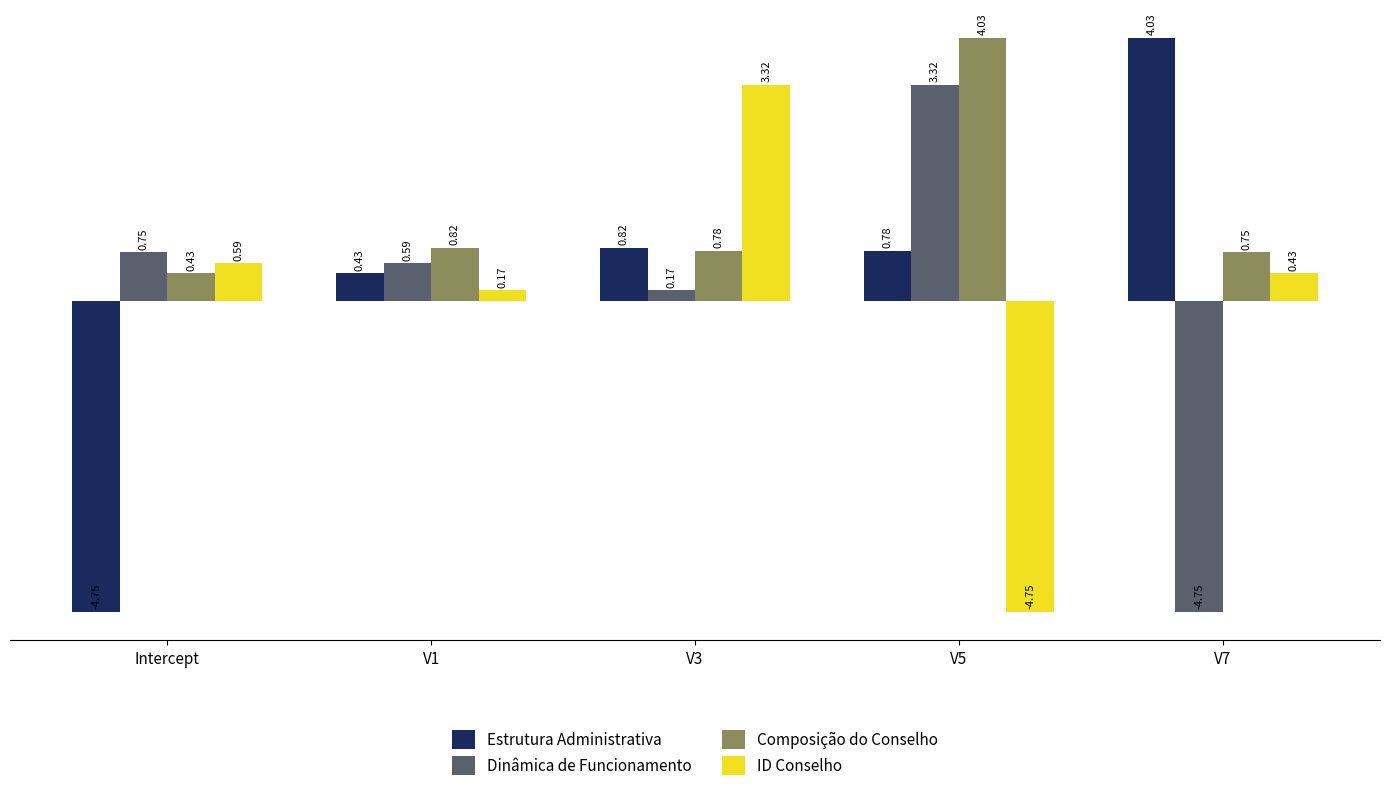

Which series has the widest spread of values?

Estrutura Administrativa